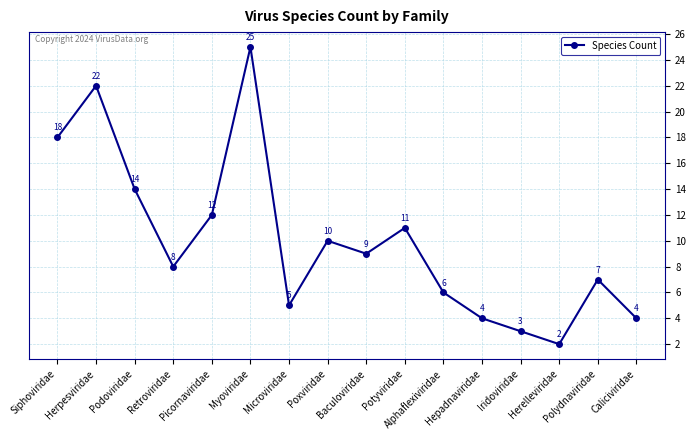

How many points are higher than both their immediate neighbors (excluding endpoints)?

5